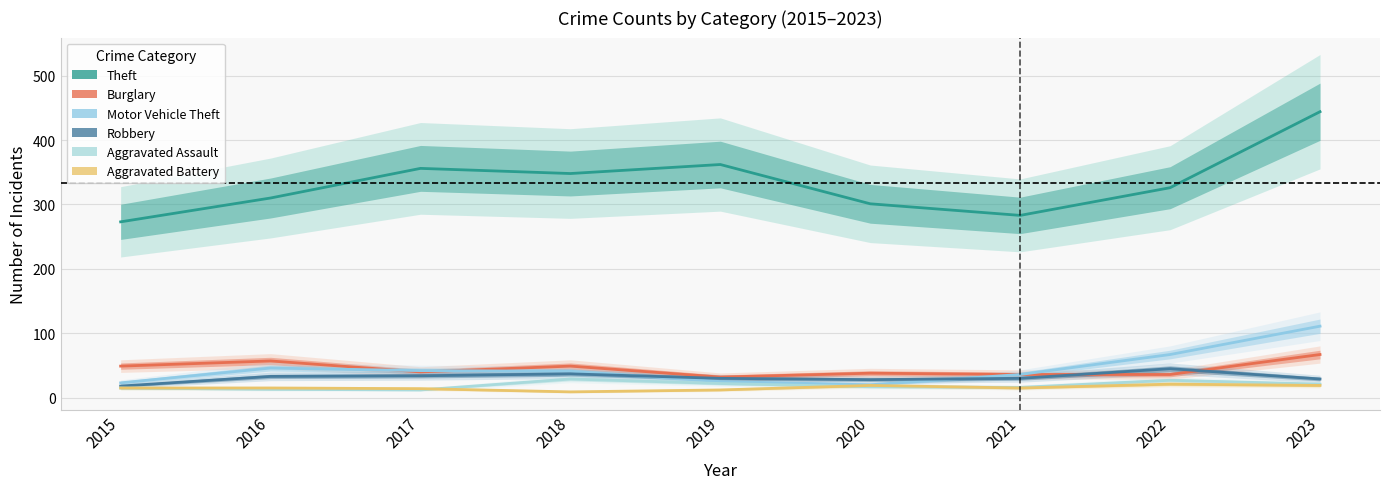

At which label is Aggravated Battery closest to 15?

2015